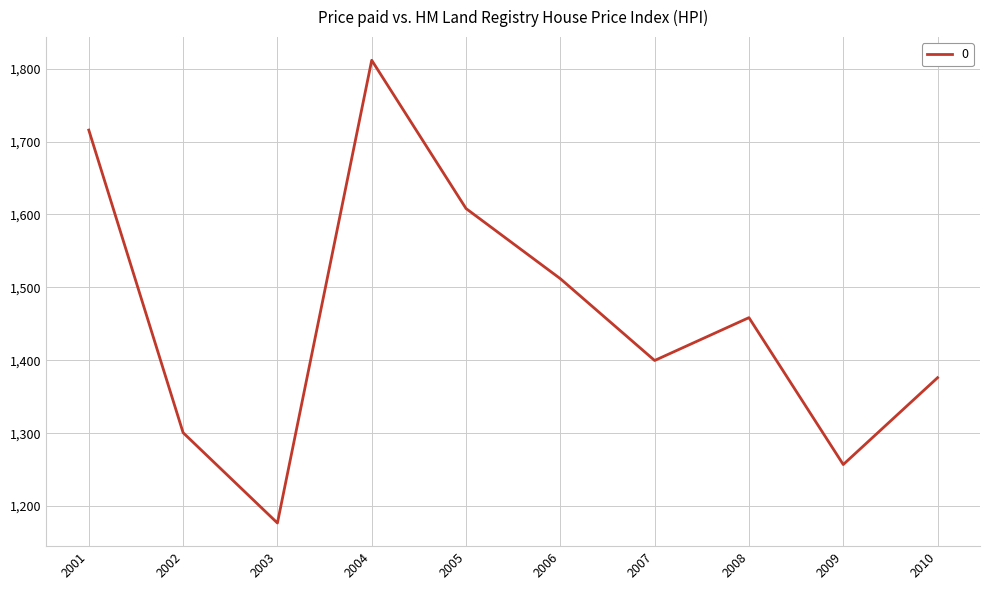

List the labels in order of value, smallest first.

2003, 2009, 2002, 2010, 2007, 2008, 2006, 2005, 2001, 2004